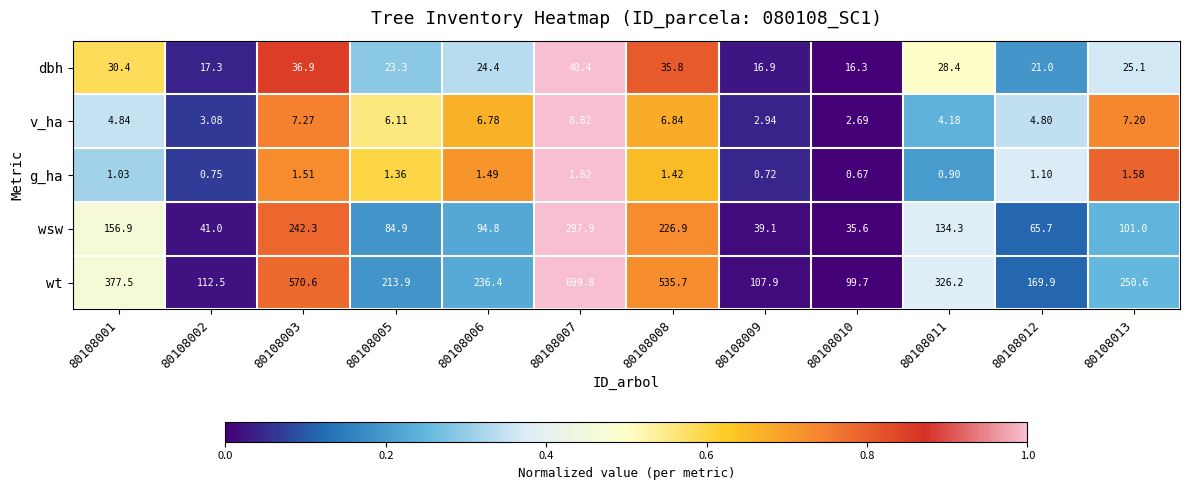

Between 80108006 and 80108009, which series saw the biggest shift?

wt